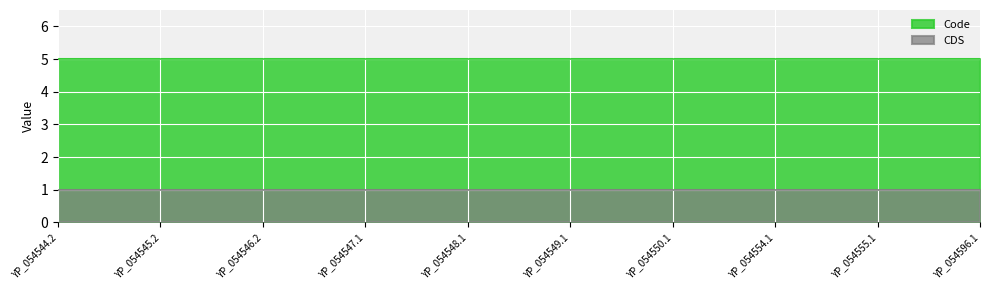

Reading left to right, extract all data points from this chart.

Code: 5	5	5	5	5	5	5	5	5	5
CDS: 1	1	1	1	1	1	1	1	1	1